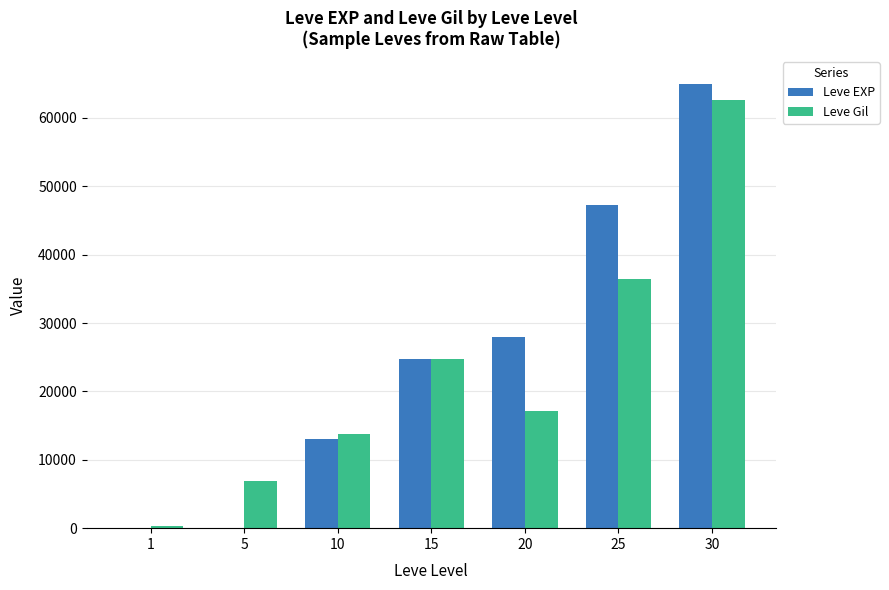

Between 5 and 30, which series saw the biggest shift?

Leve EXP